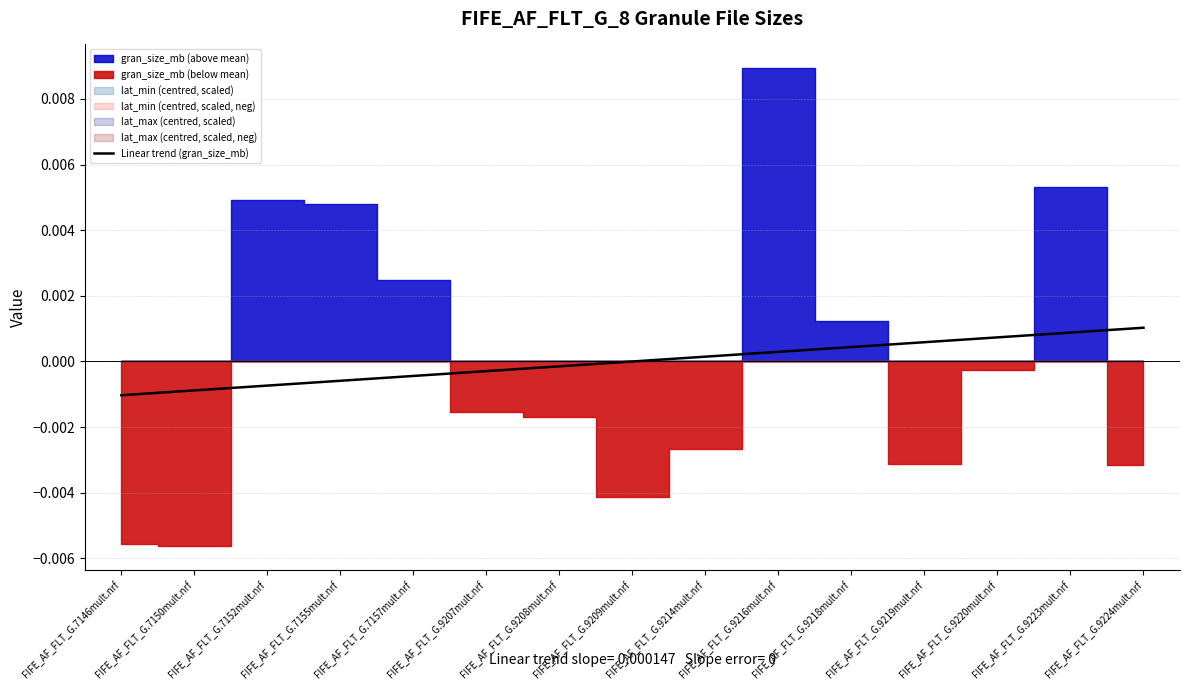

The value at FIFE_AF_FLT_G.9218mult.nrf is 0.0. True or false?

False